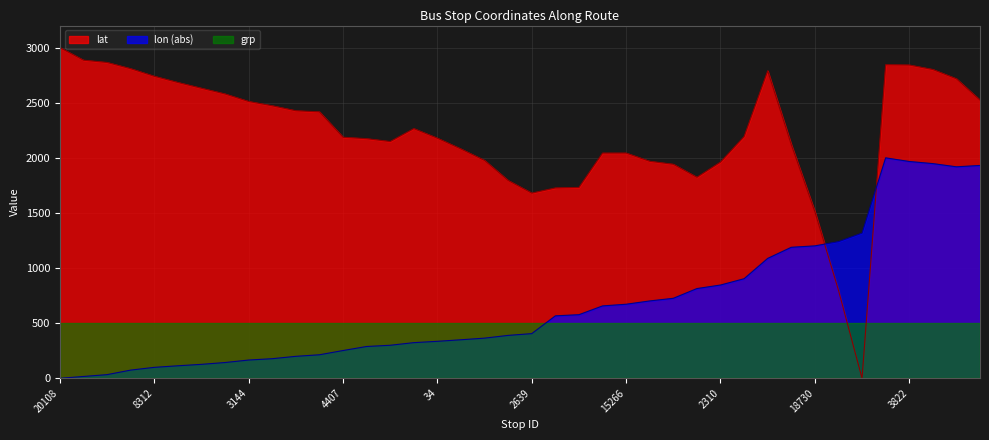

Read the lon value at 33.

323.4